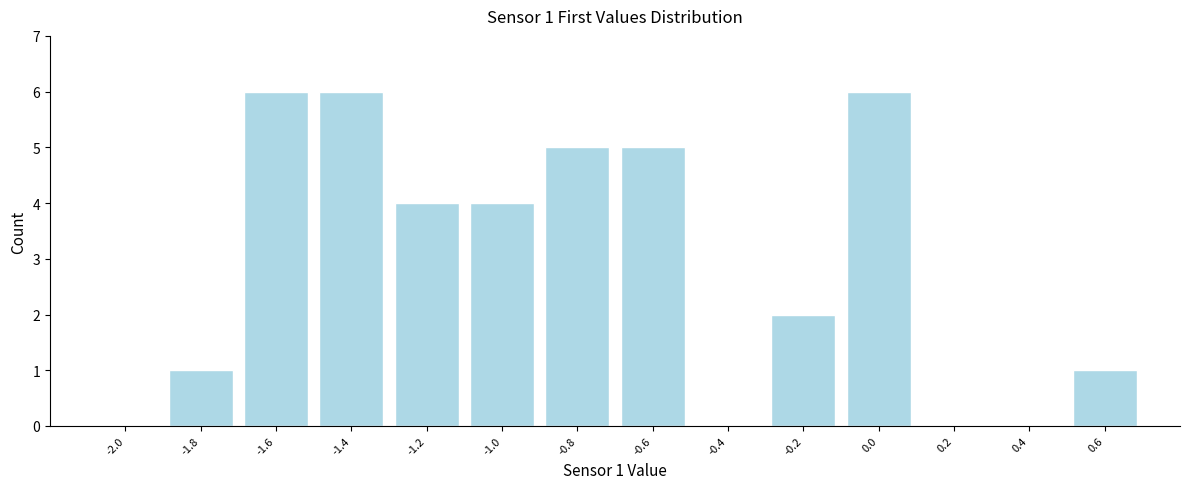

Reading left to right, what are all the values shown in this chart?

-2.0=0	-1.8=1	-1.6=6	-1.4=6	-1.2=4	-1.0=4	-0.8=5	-0.6=5	-0.4=0	-0.2=2	0.0=6	0.2=0	0.4=0	0.6=1